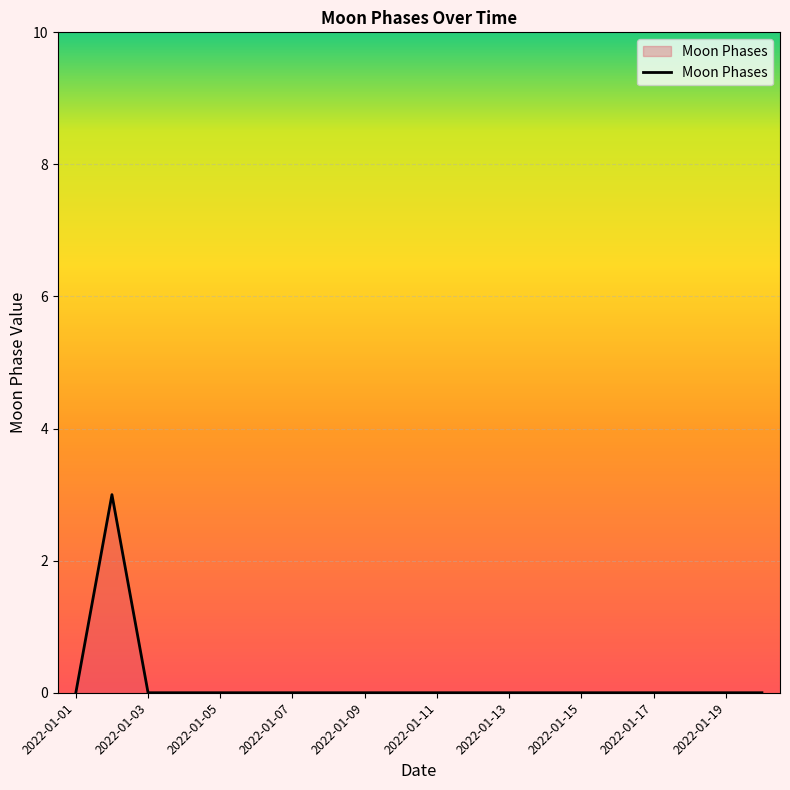

What is the greatest value displayed?

3